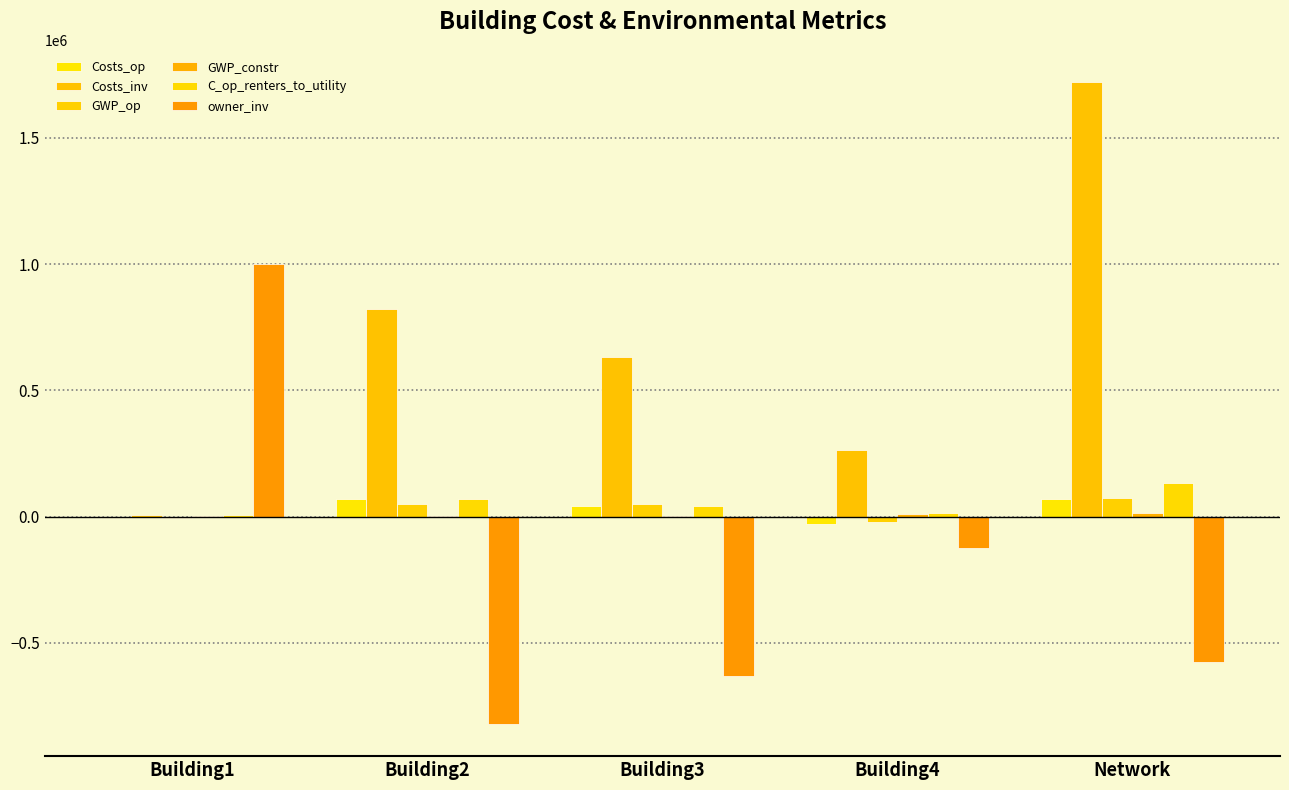

At which label does Costs_op first exceed 43248?

Building2